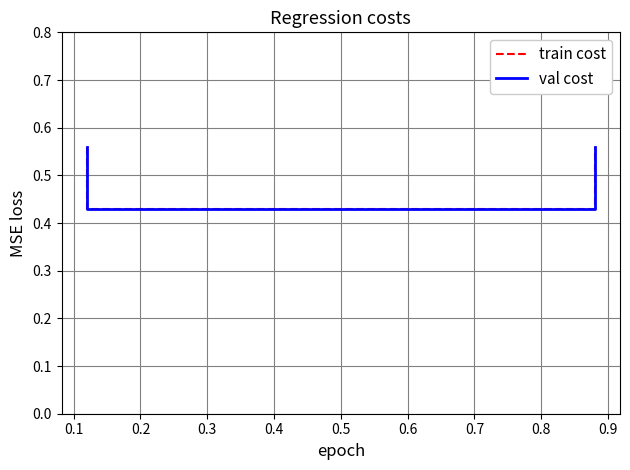

The val cost series shows 0.7 at 0.2. True or false?

False